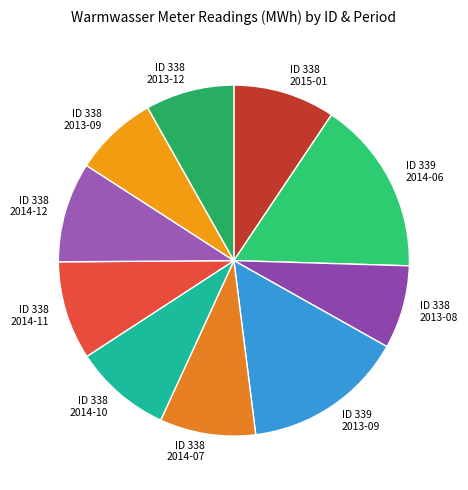

Does ID 339 2013-09 account for over 50% of the chart?

No